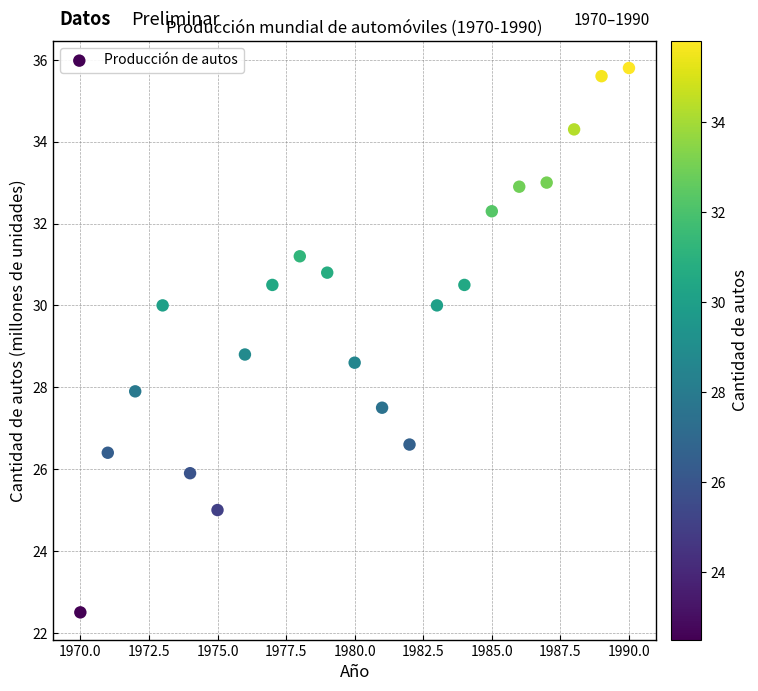

What is the range of Y values (max minus min)?

13.3